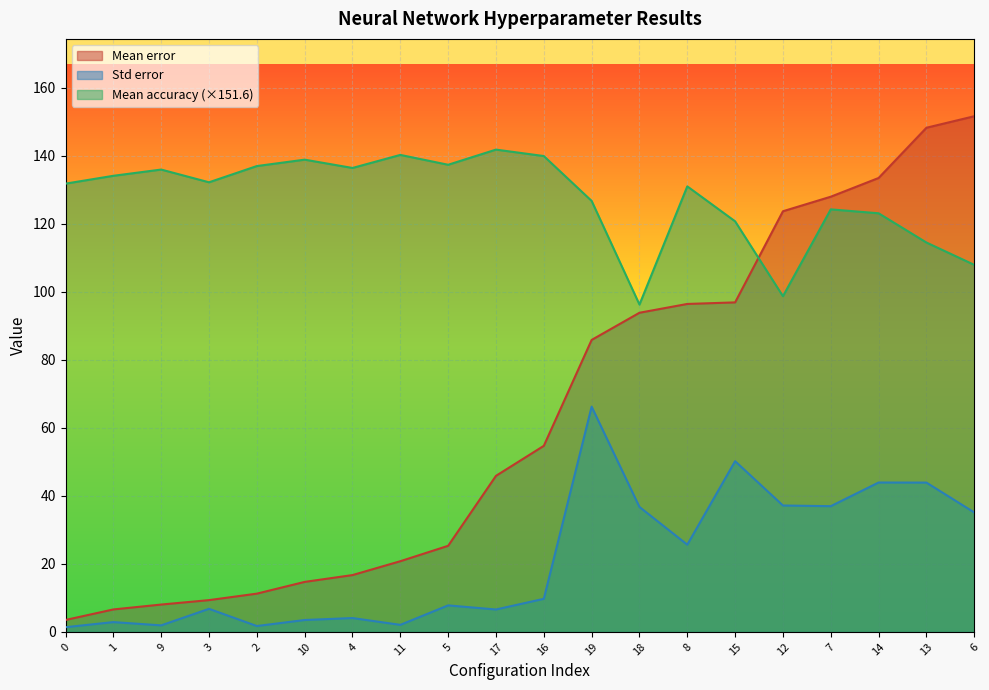

Reading left to right, extract all data points from this chart.

Mean error: 3.5	6.6	8.0	9.3	11.2	14.7	16.7	20.8	25.3	45.9	54.7	85.8	93.8	96.4	96.9	123.7	128.0	133.5	148.2	151.6
Std error: 1.4	2.9	1.9	6.8	1.7	3.5	4.1	2.1	7.8	6.6	9.7	66.2	36.7	25.6	50.2	37.2	37.0	43.9	43.9	35.1
Mean accuracy: 131.8	134.1	135.9	132.2	137.0	138.8	136.4	140.2	137.3	141.8	139.9	126.7	96.2	131.0	120.7	98.7	124.2	123.1	114.5	107.9